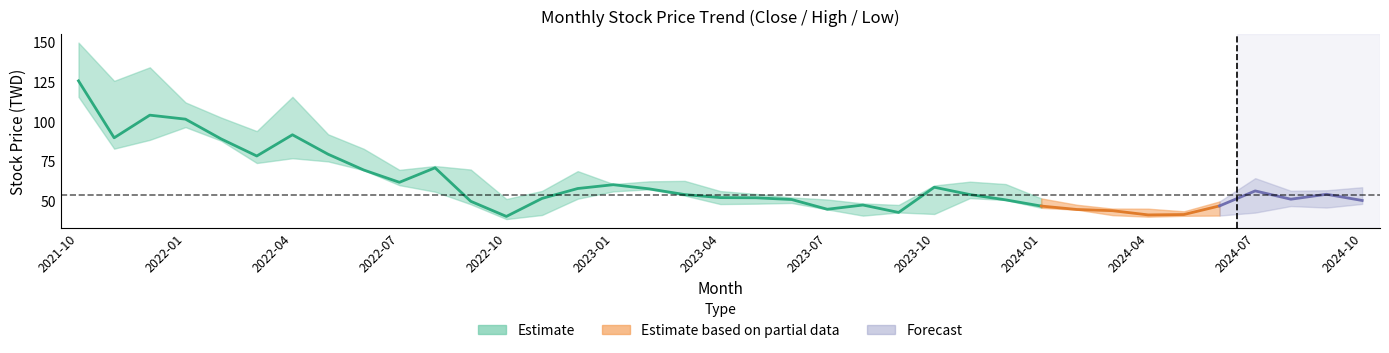

Where is the first local maximum for high?

2021-12